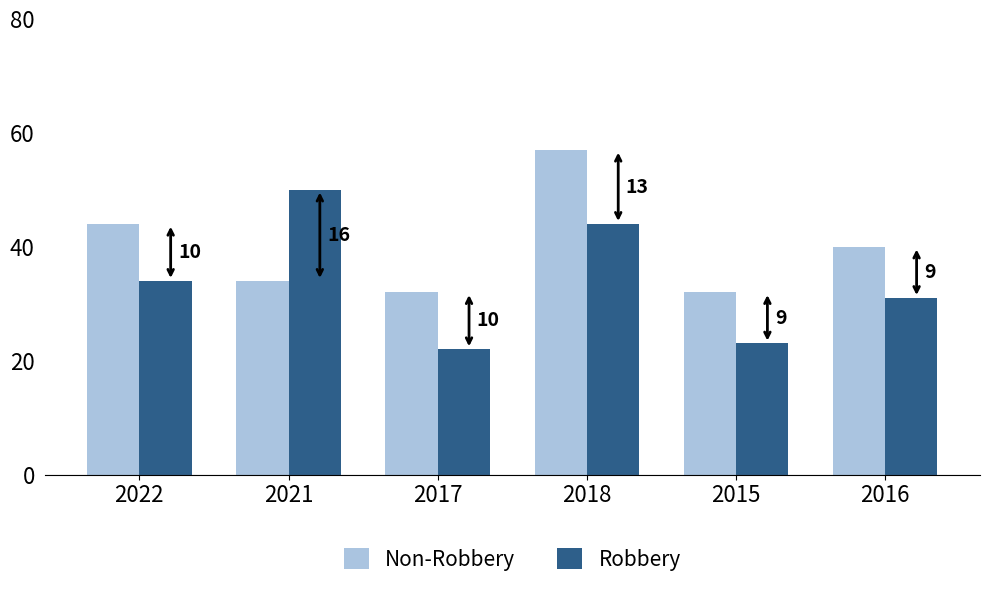

What is the highest value of the Robbery series?

50